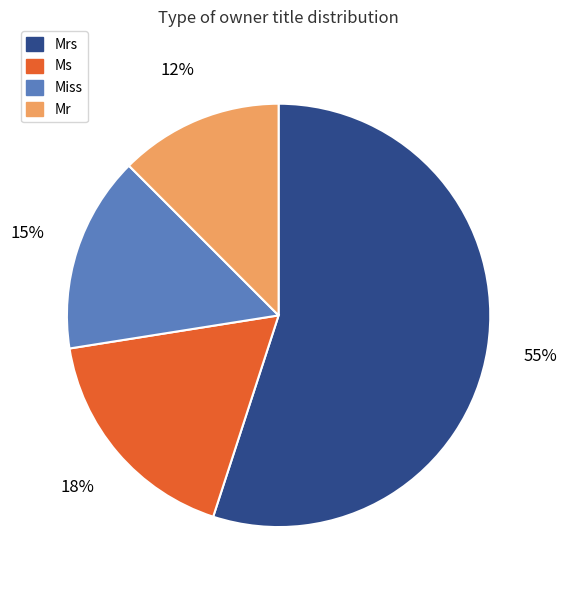

Which category has the biggest portion of the pie?

Mrs